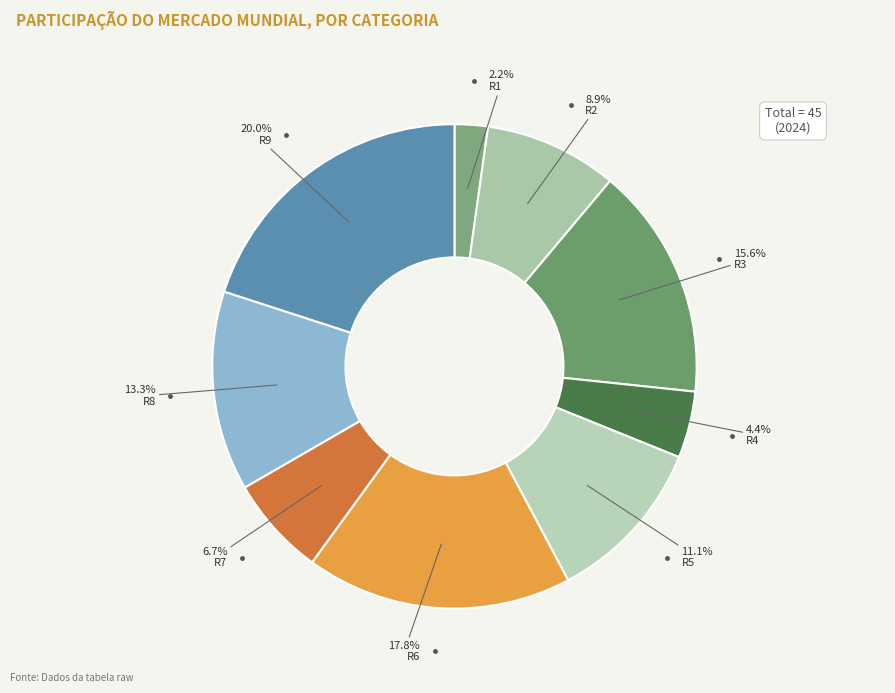

How many segments does this pie chart have?

9